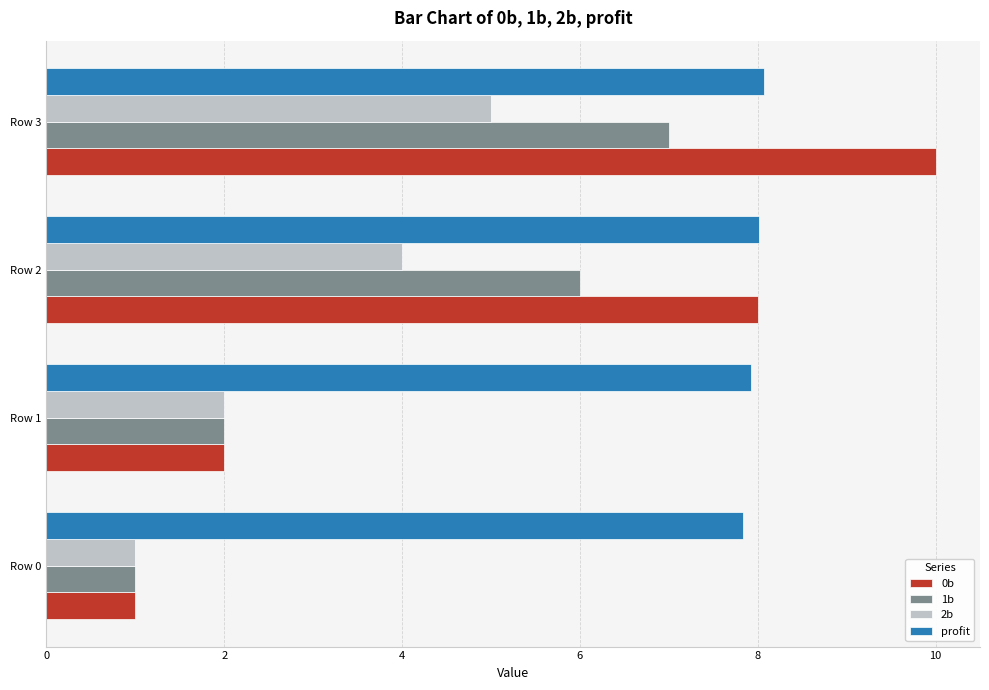

Which series has the largest total across all categories?

profit